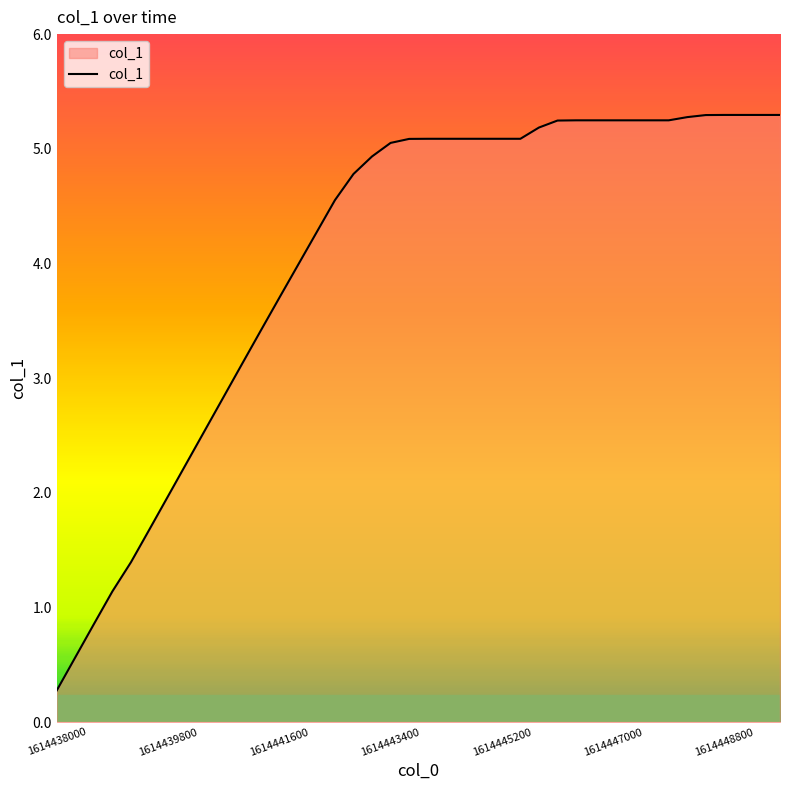

What is the maximum value shown in the chart?

5.3